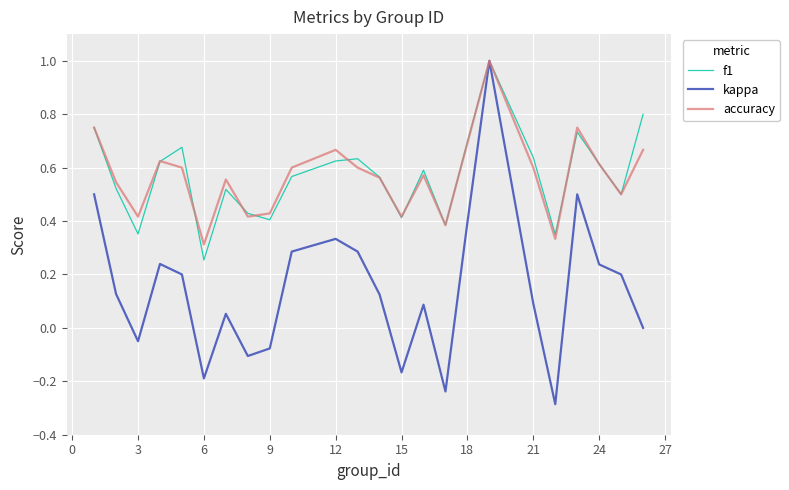

Which series has the largest range (max minus min)?

kappa